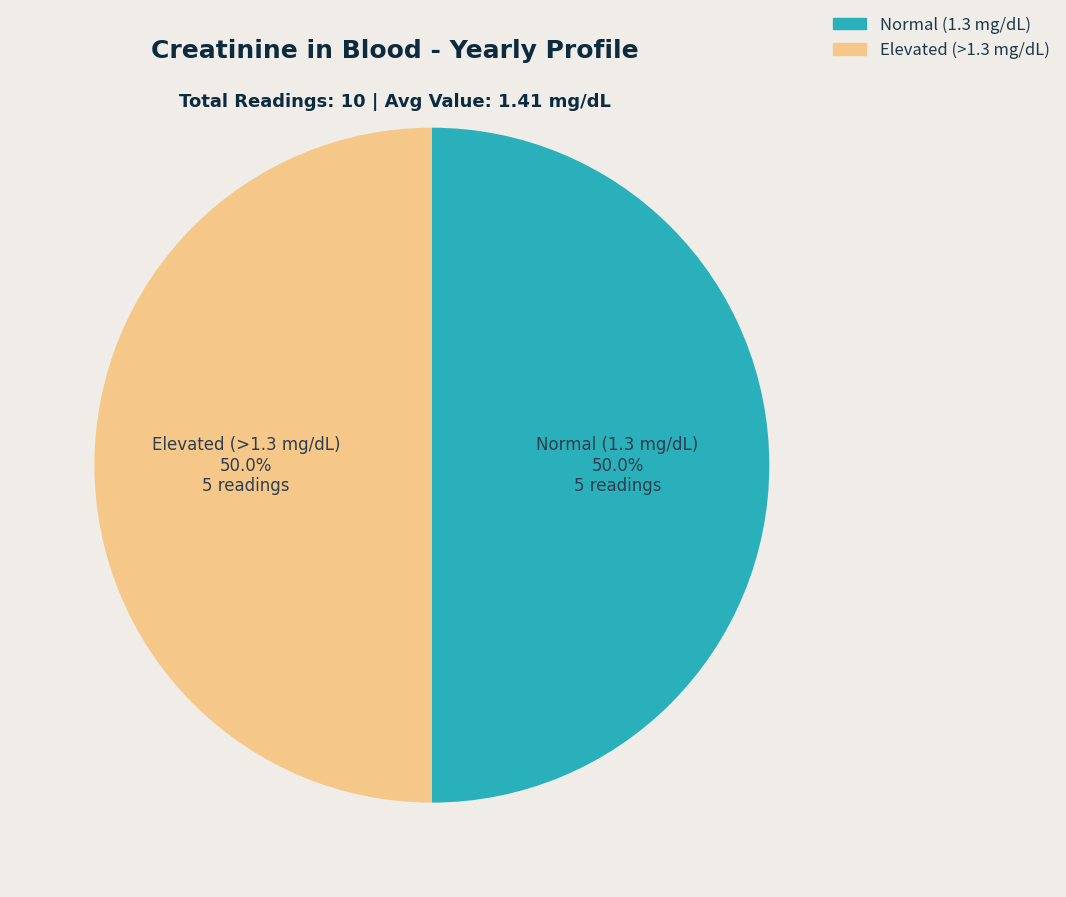

Combined, do Elevated (>1.3 mg/dL) and Normal (1.3 mg/dL) account for over 50%?

Yes